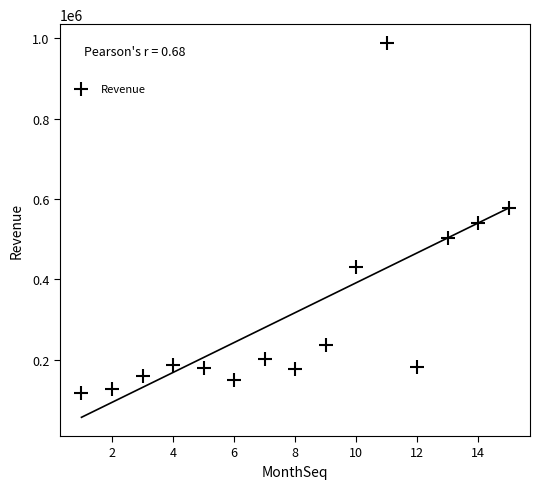

What Y value in the scatter plot is closest to 552358?

540113.9